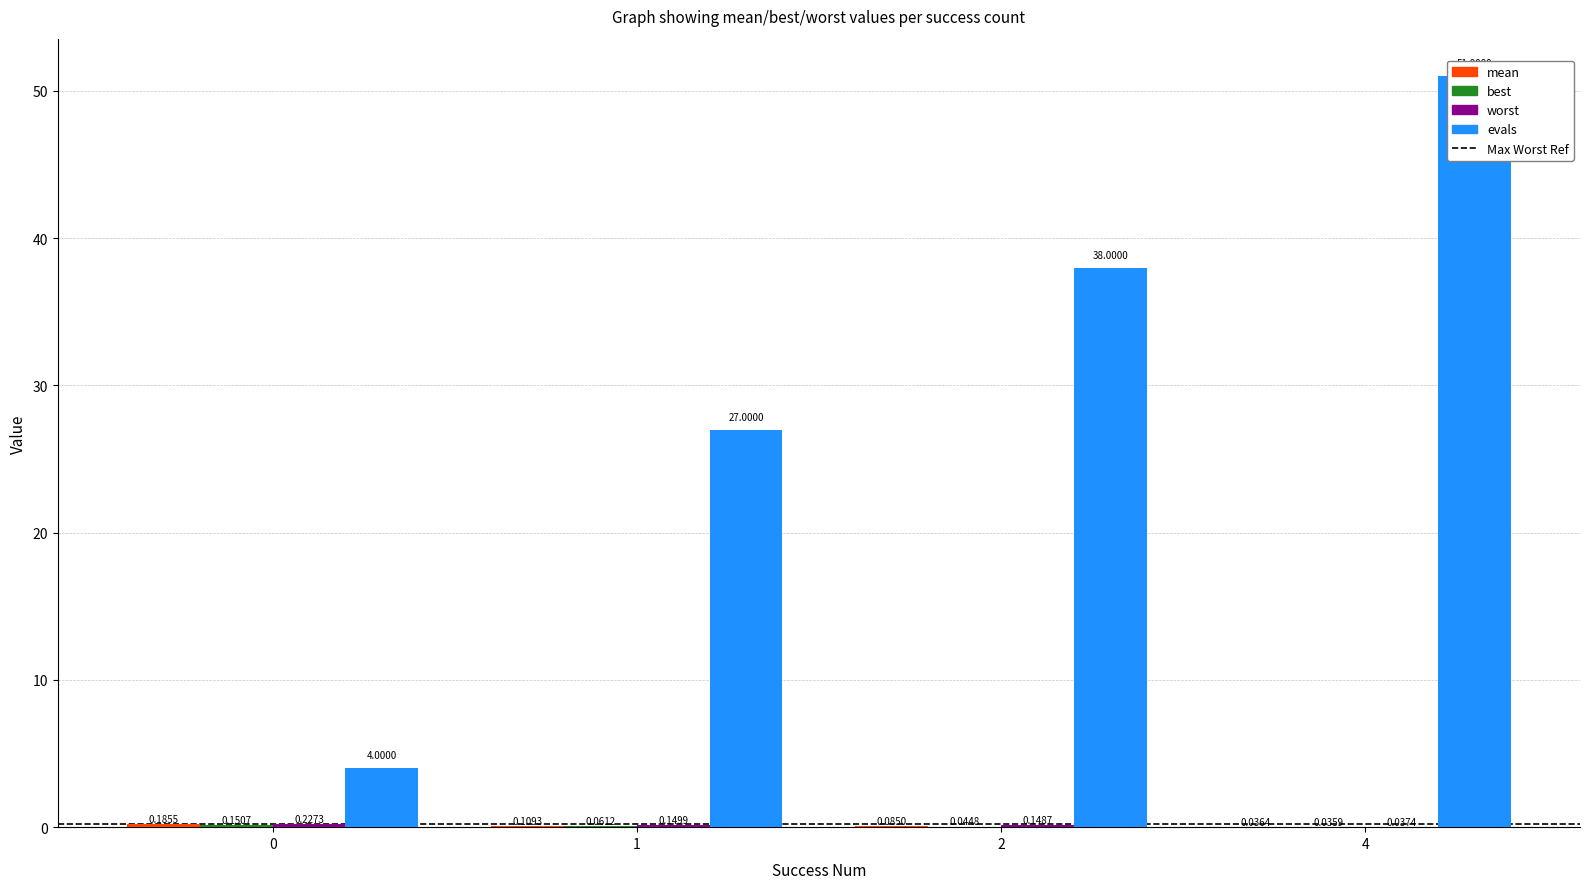

At which category is the sum across all series the highest?

4